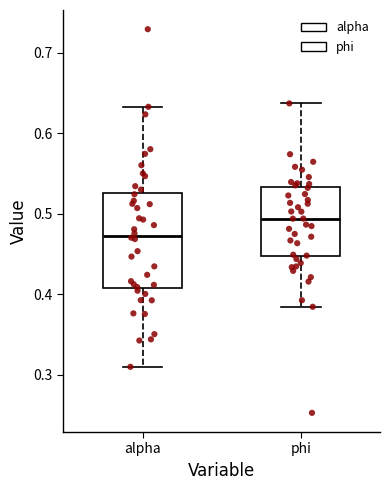

Where does the median line of the box for alpha sit on the y-axis? The values are not printed on the chart, so give them approximately, as read against the axis.

0.47